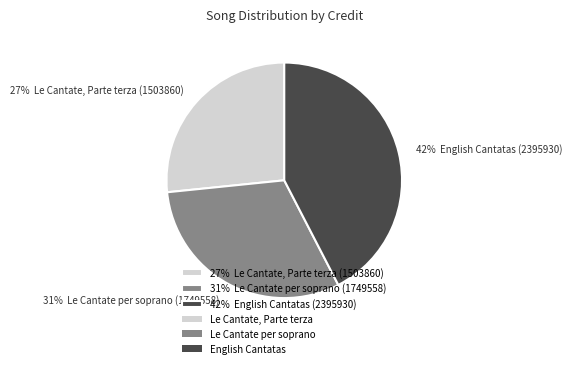

To the nearest percent, what portion does 31% Le Cantate per soprano (1749558) represent?

31%